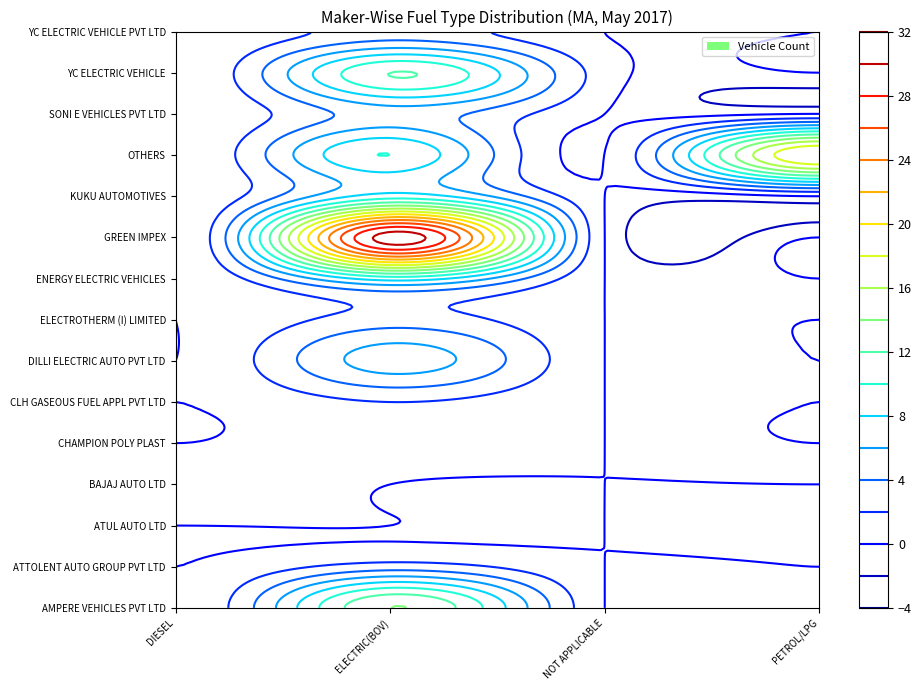

Which series has the largest total across all categories?

GREEN IMPEX